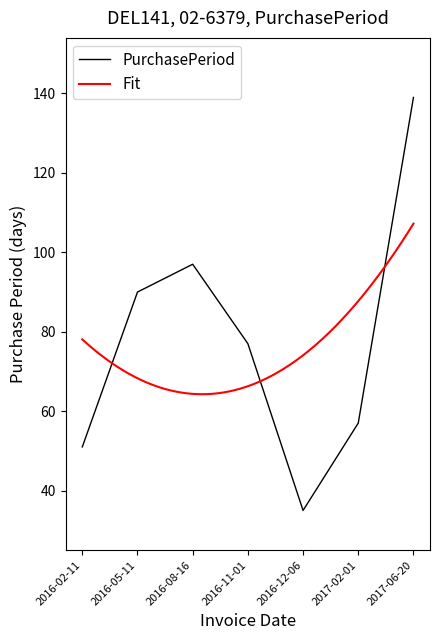

Rank the categories by value from highest to lowest.

2017-06-20, 2016-08-16, 2016-05-11, 2016-11-01, 2017-02-01, 2016-02-11, 2016-12-06